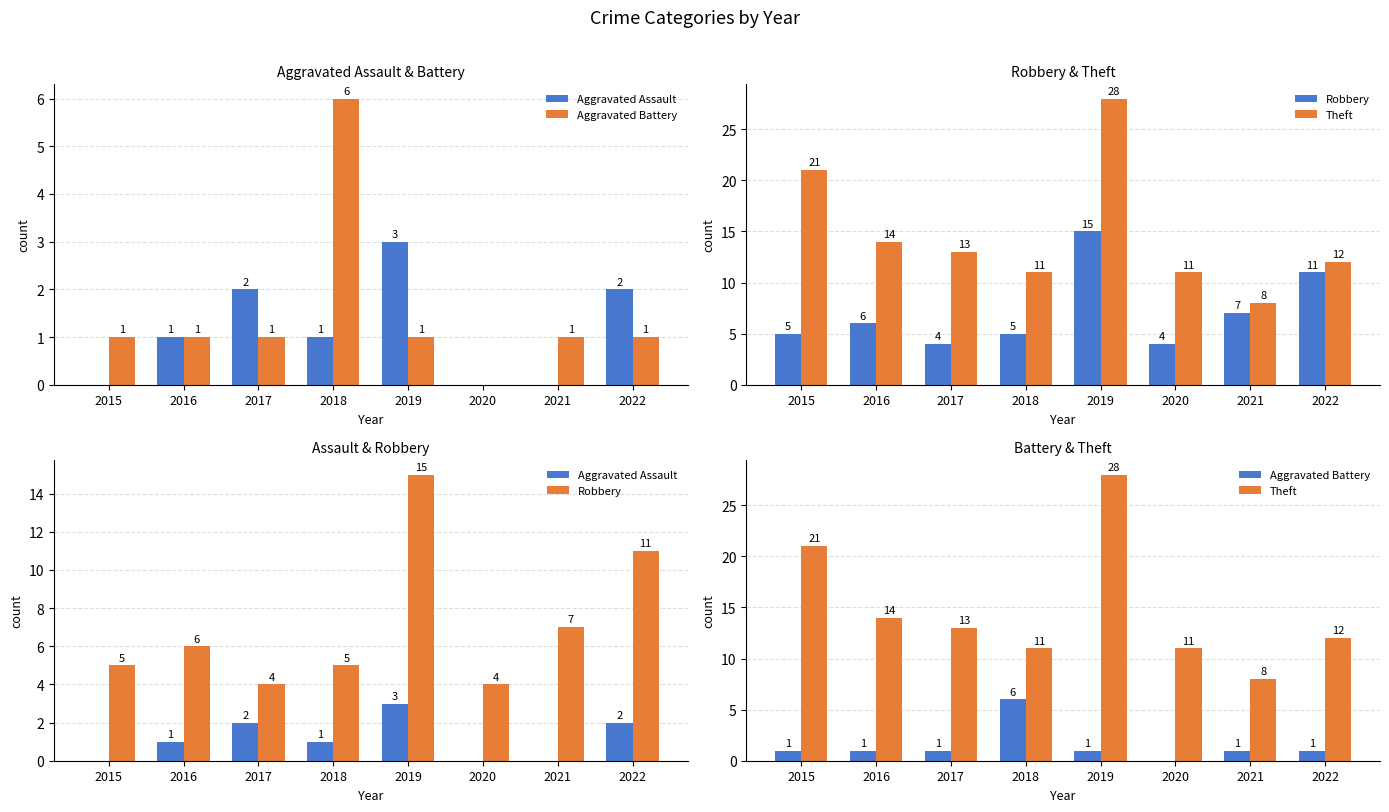

At which category is the sum across all series the highest?

2019